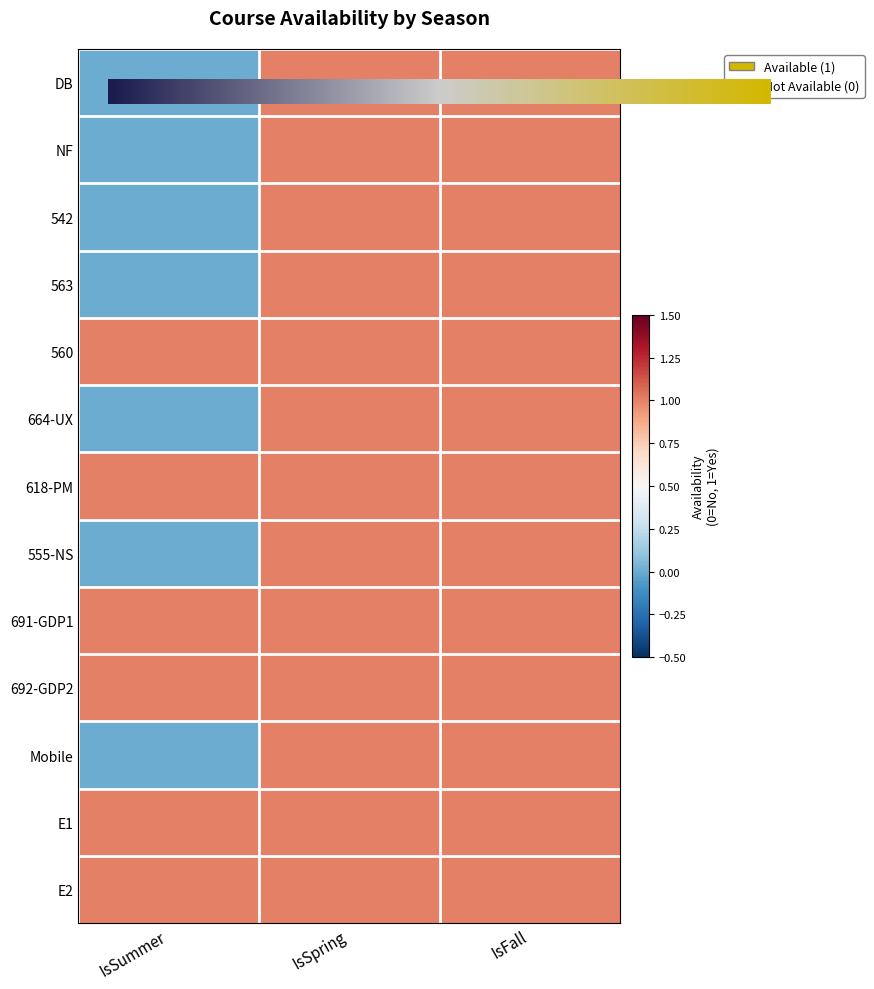

What is the greatest value displayed?

1